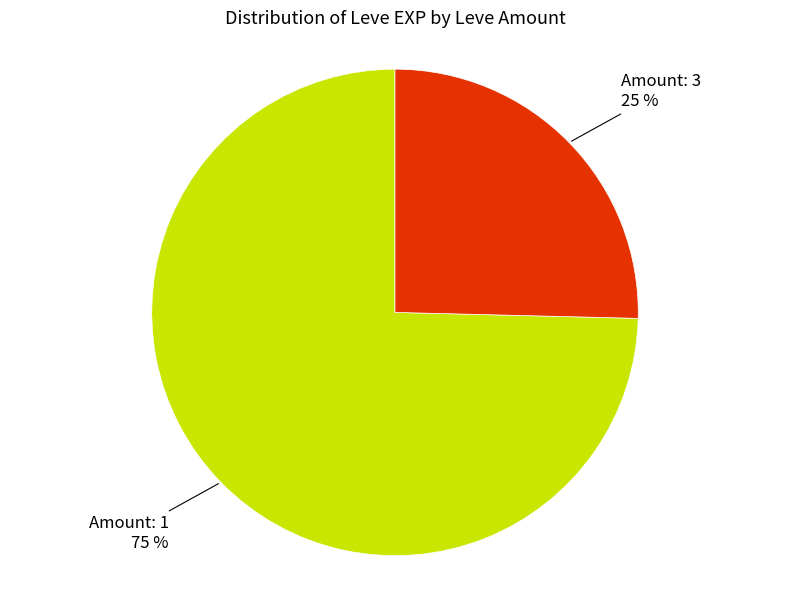

To the nearest percent, what is the average slice percentage?

50%